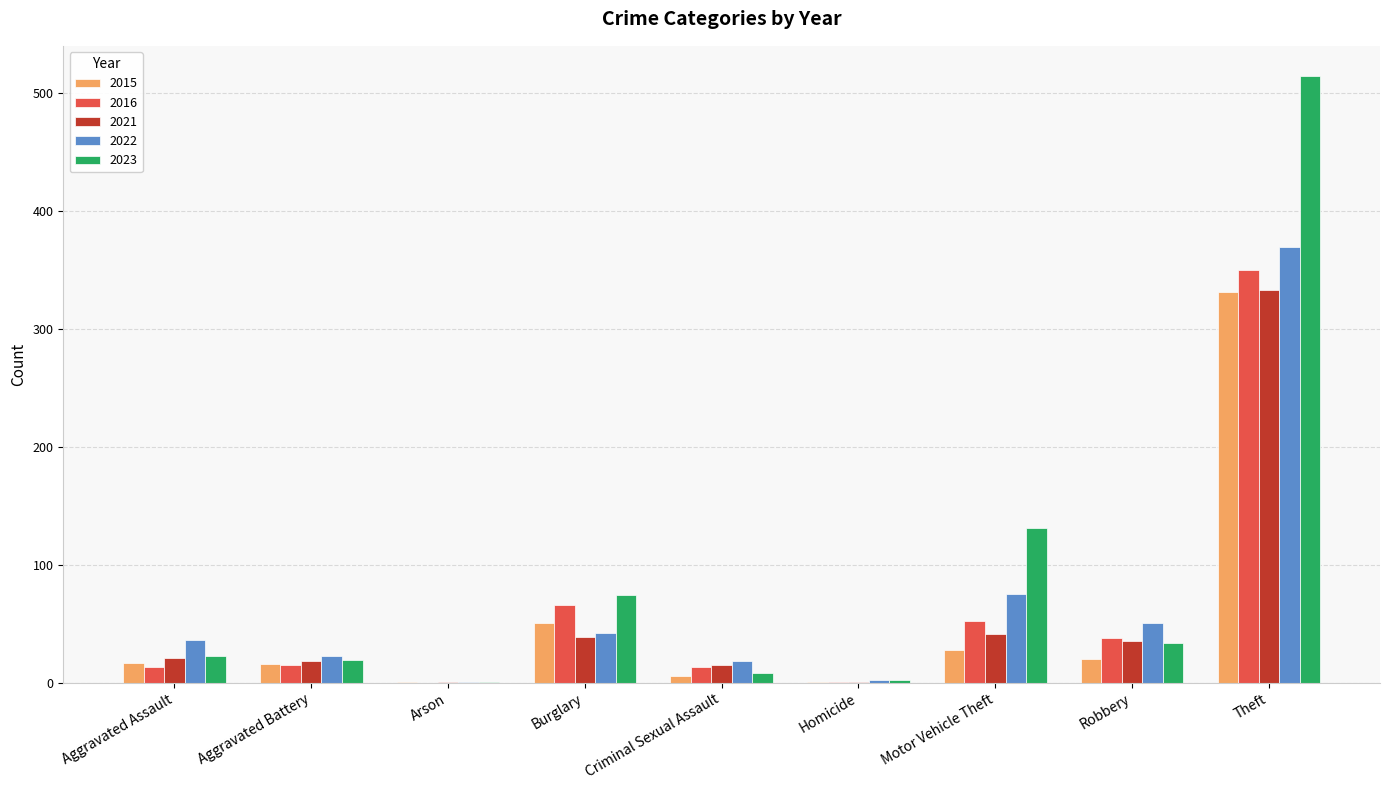

What is the difference between the 2016 values at Theft and Motor Vehicle Theft?

298